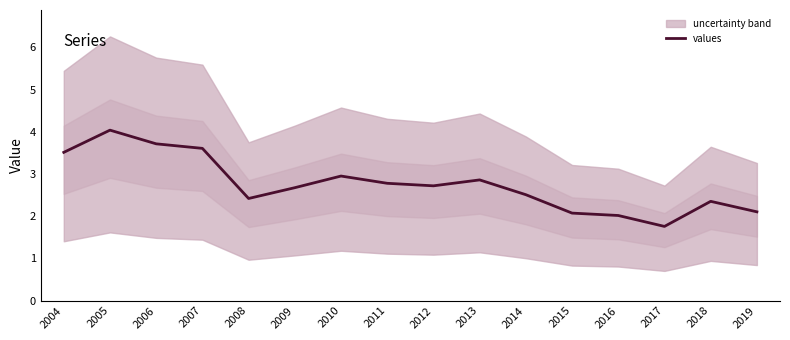

How many lines are shown in the chart?

1